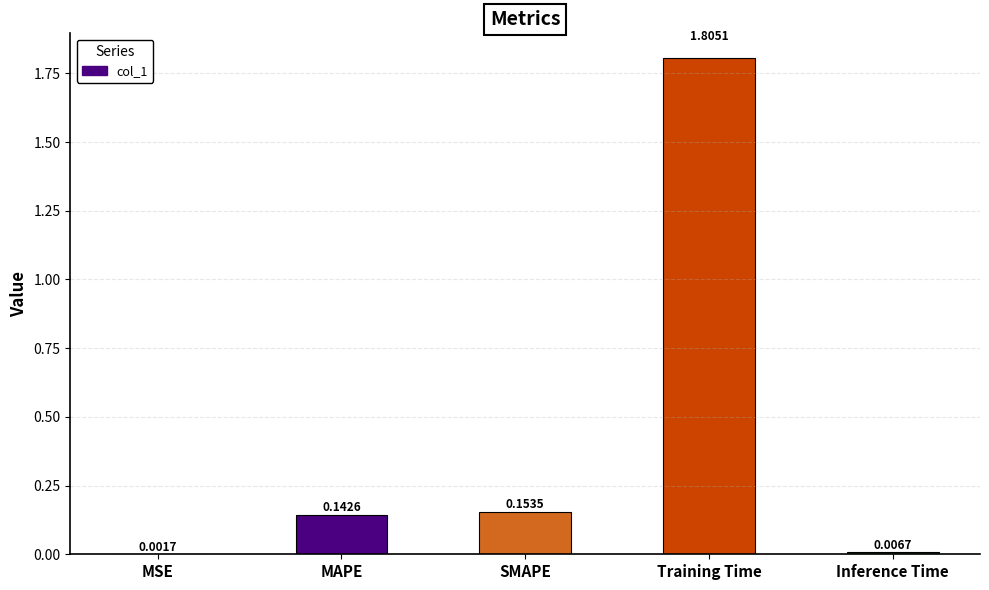

What is the sum of all values?

2.1